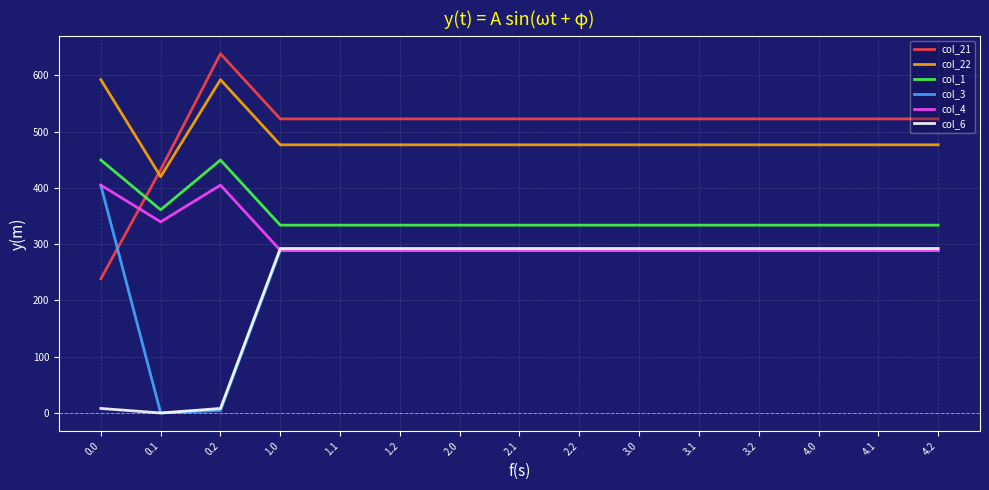

What is the difference between the highest and lowest values at 1.0?

234.0